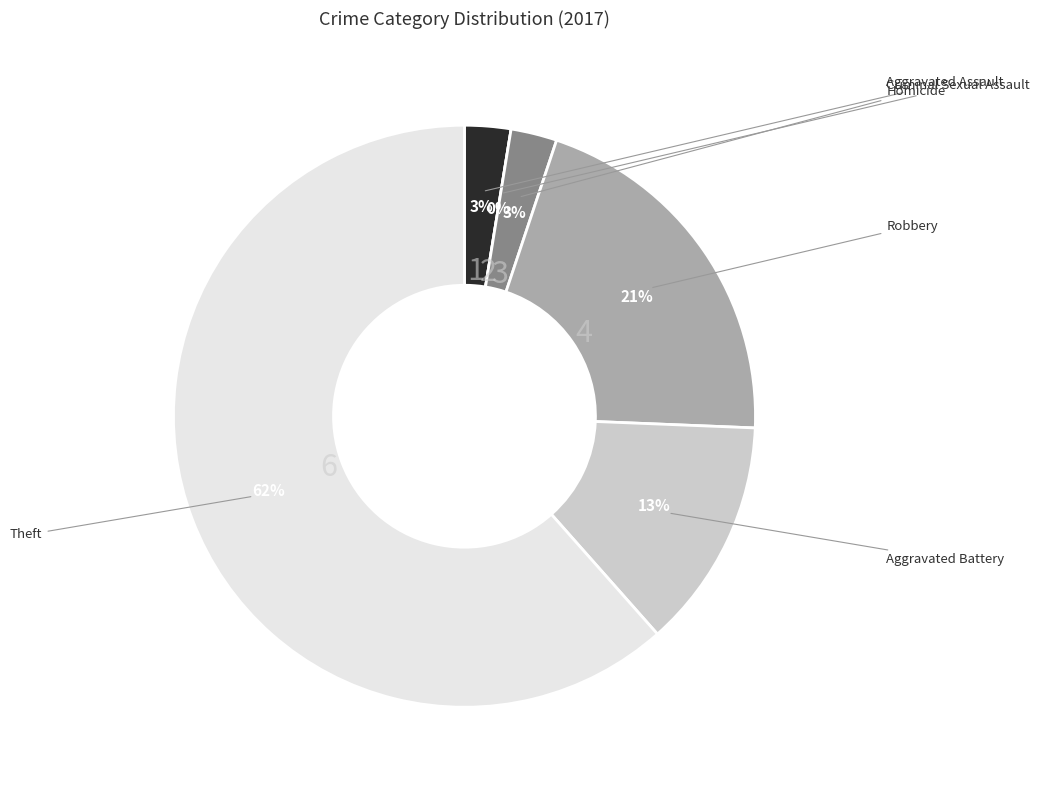

What portion of the pie excludes Theft?

38.5%